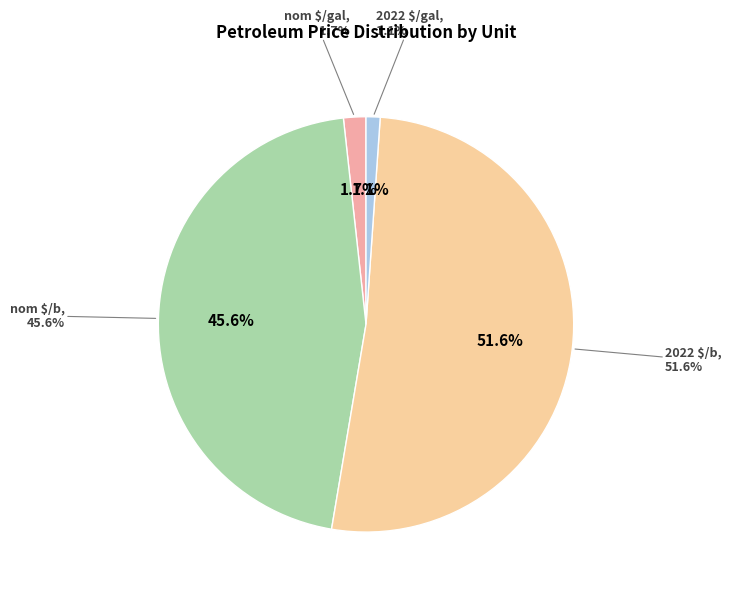

Do 2022 $/b and 2022 $/gal together represent more than half of the pie?

Yes